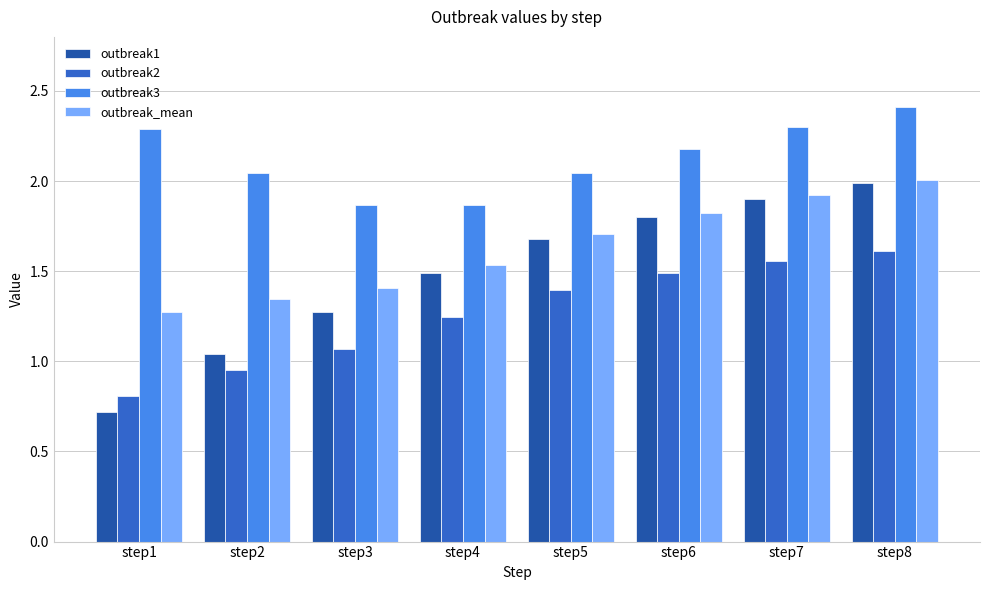

What is the difference between the highest and lowest values at step3?

0.8